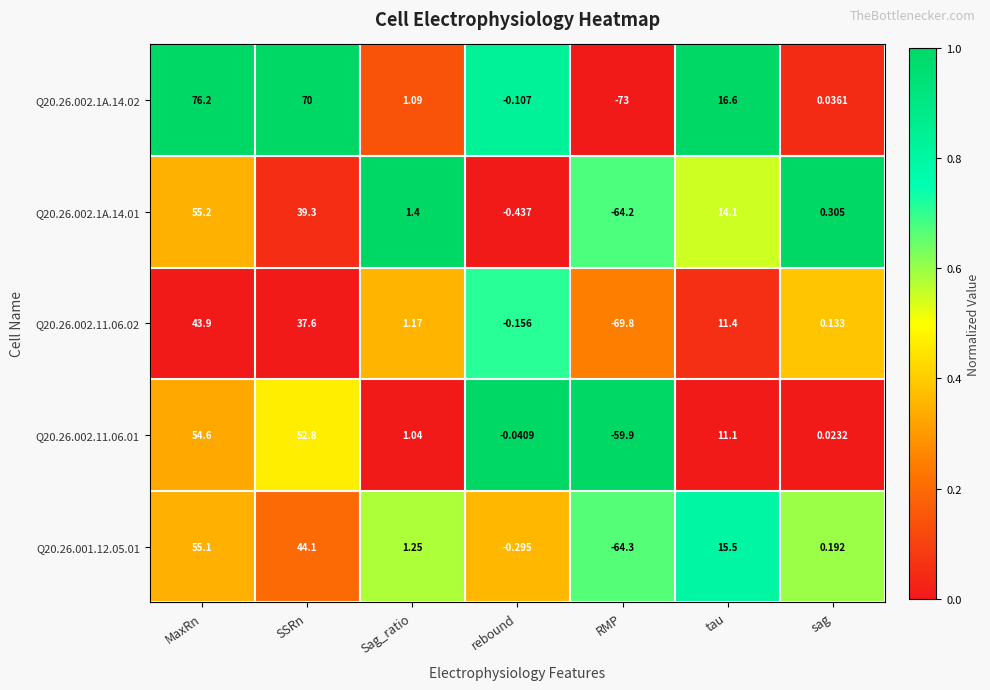

Where does the Q20.26.002.11.06.02 series first go above 1?

MaxRn